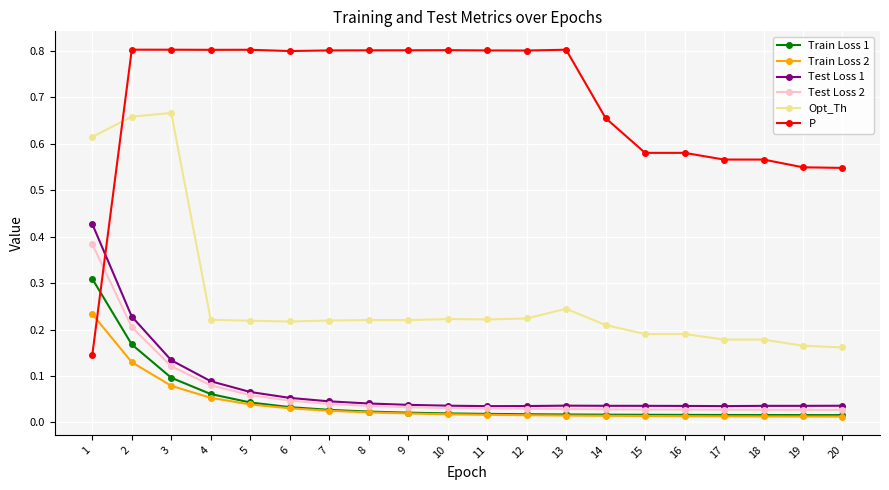

List the series in order of their peak value, highest first.

P, Opt_Th, Test Loss 1, Test Loss 2, Train Loss 1, Train Loss 2